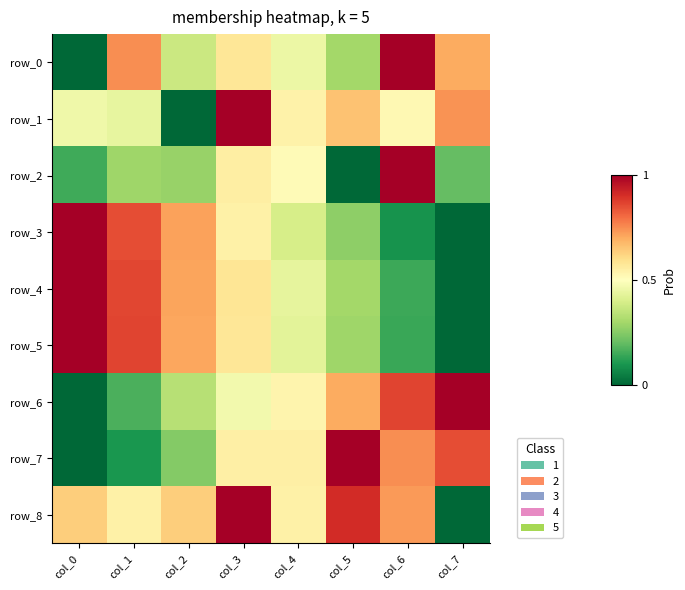

What is the difference between the maximum and minimum values in the row_2 series?

1.0